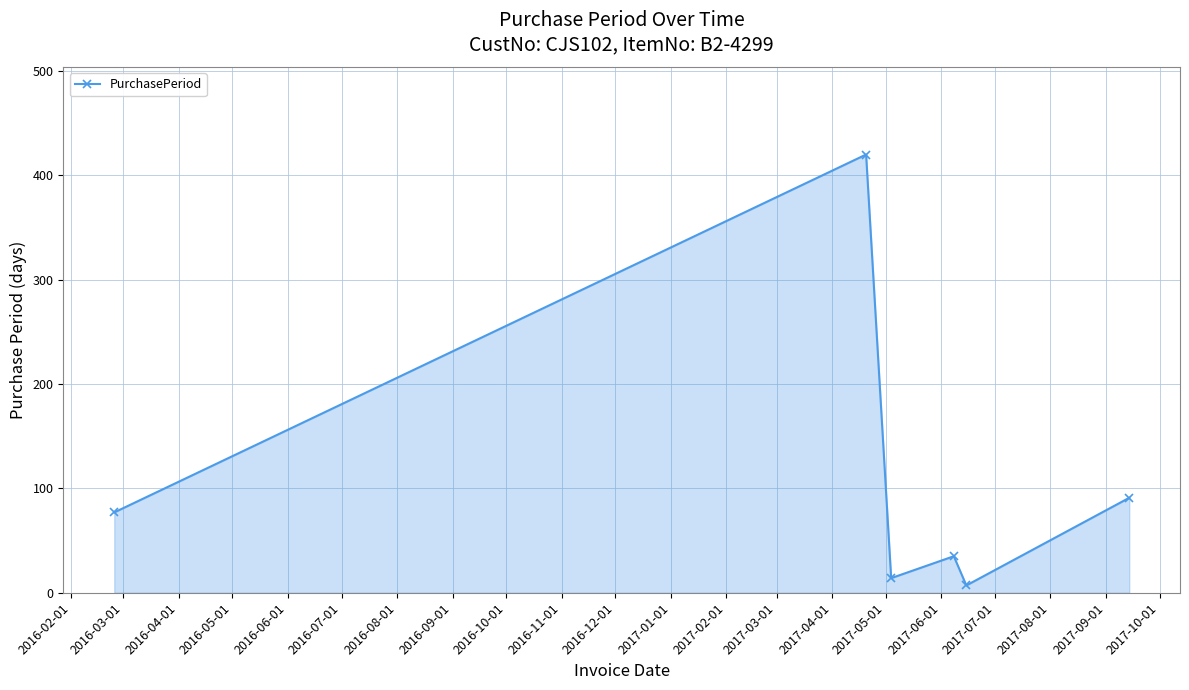

True or false: there are more than 1 points higher than both neighbors.

True